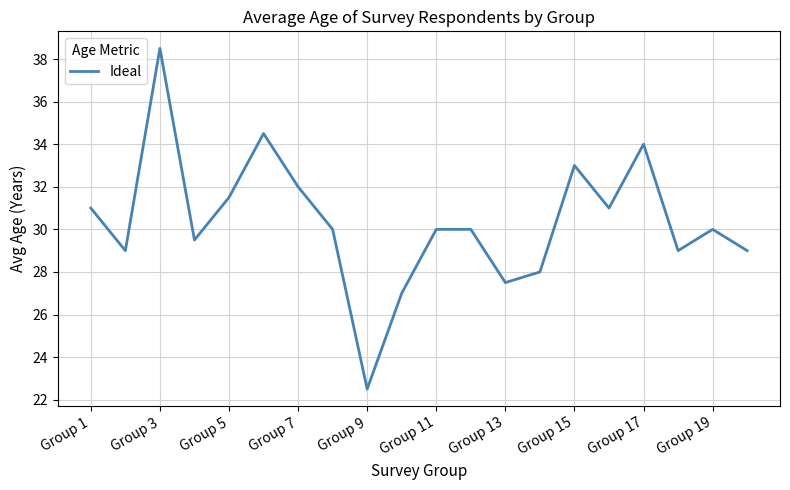

What is the difference between the maximum and minimum values?

16.0